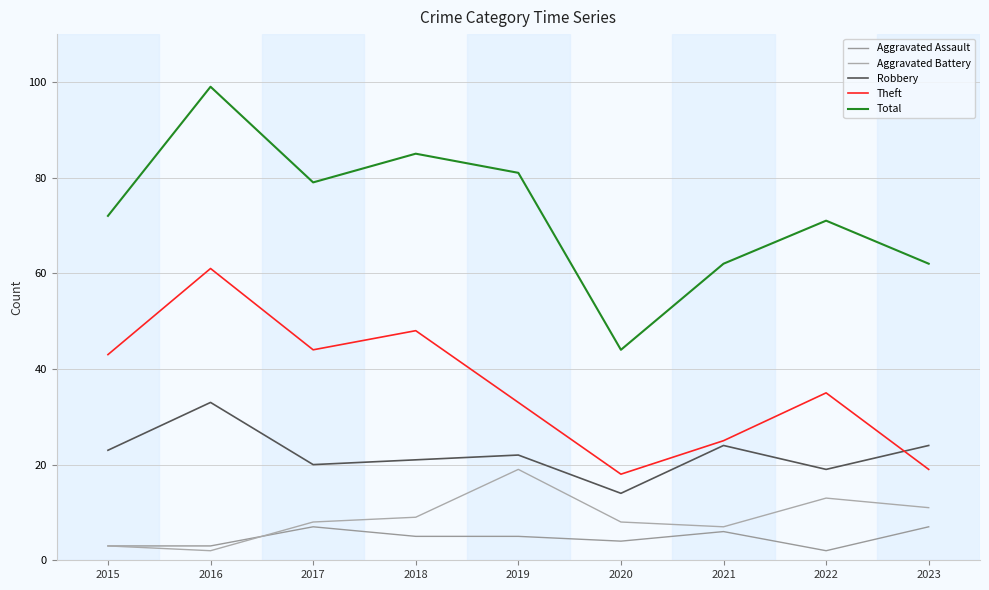

Where is the first local minimum for Theft?

2017